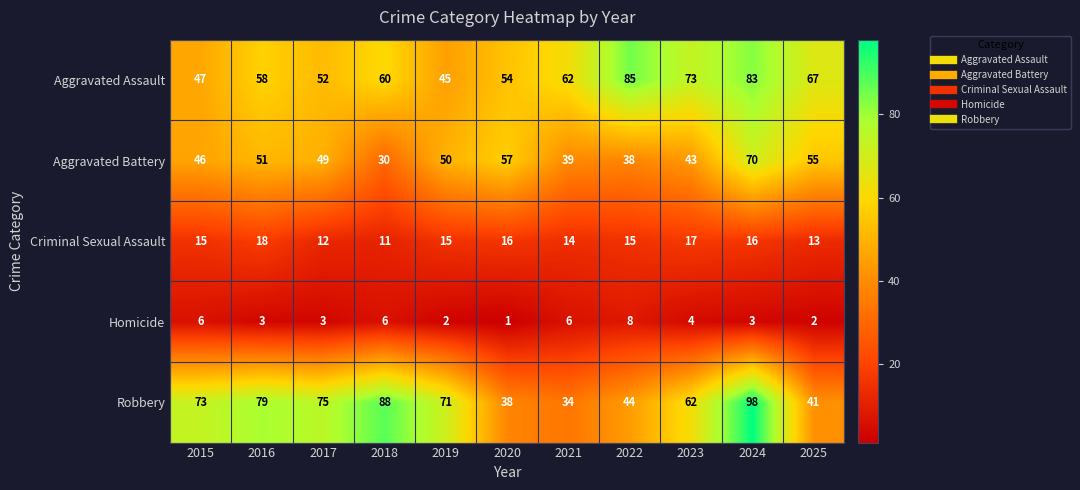

Which category has the highest value in the Homicide series?

2022